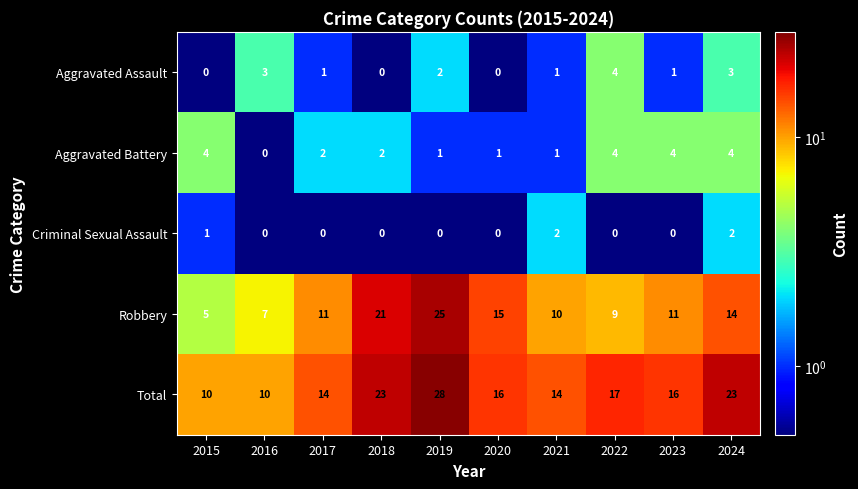

How many categories are shown in the chart?

10